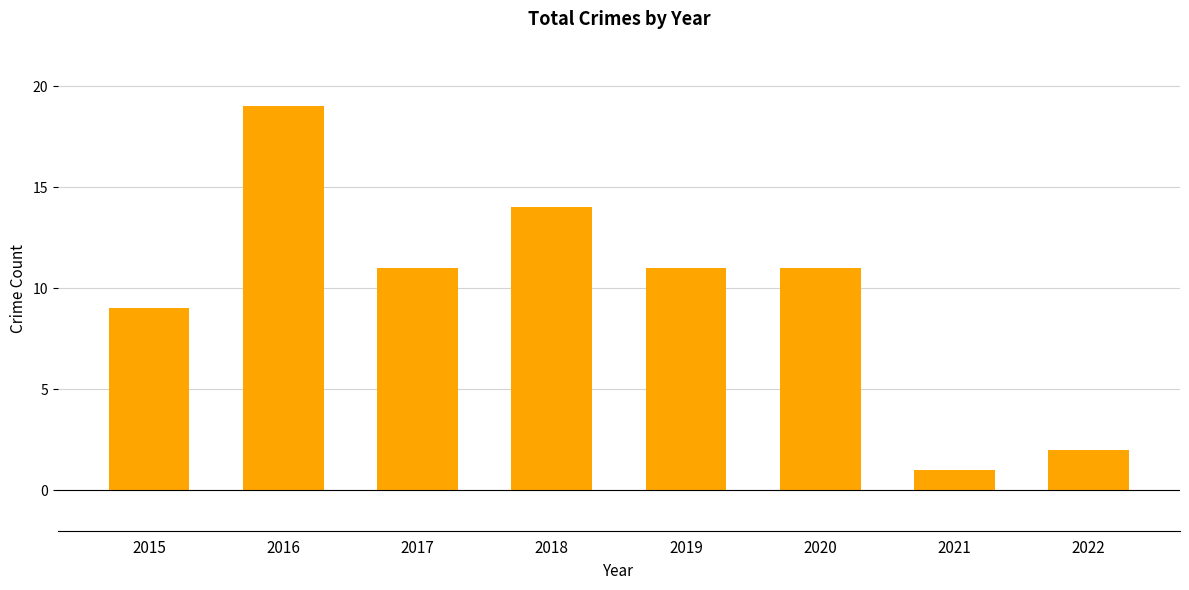

Reading left to right, extract all data points from this chart.

2015=9	2016=19	2017=11	2018=14	2019=11	2020=11	2021=1	2022=2